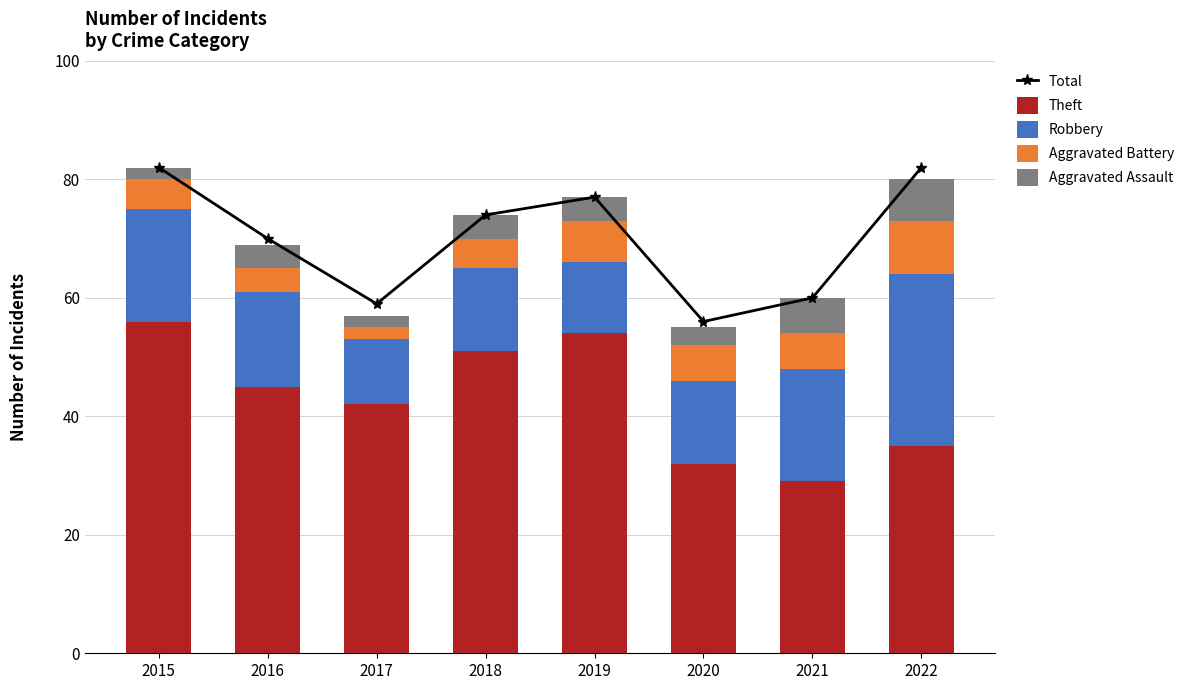

What is the maximum value shown in the chart?

82